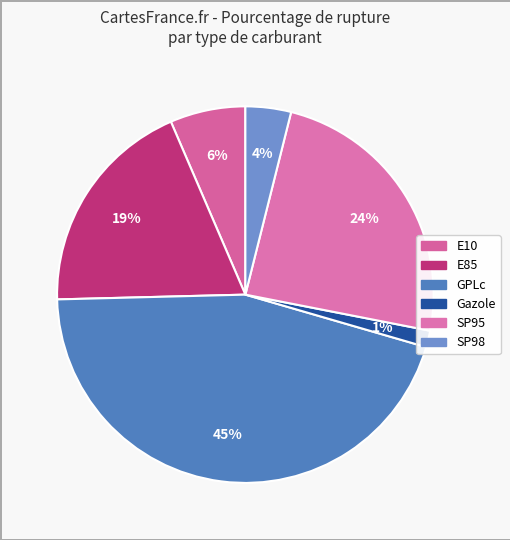

True or false: E85 accounts for 19% of the total.

True